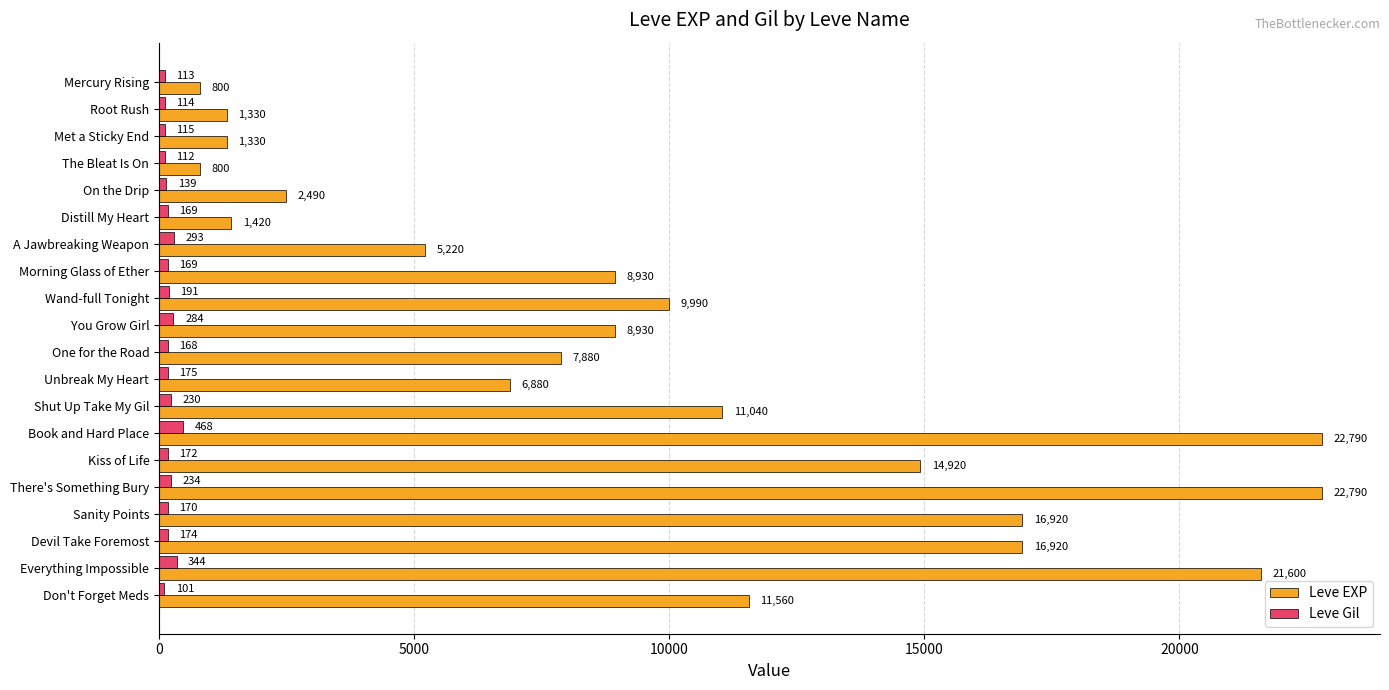

At which label is Leve EXP closest to 11795?

Don't Forget Meds